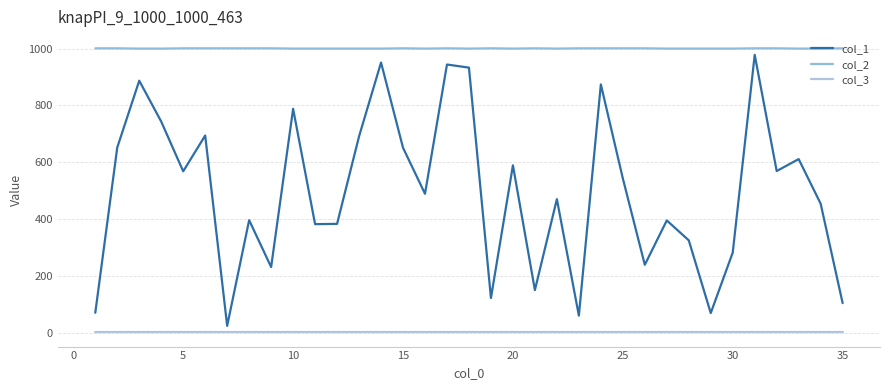

What is the maximum value shown in the chart?

1001